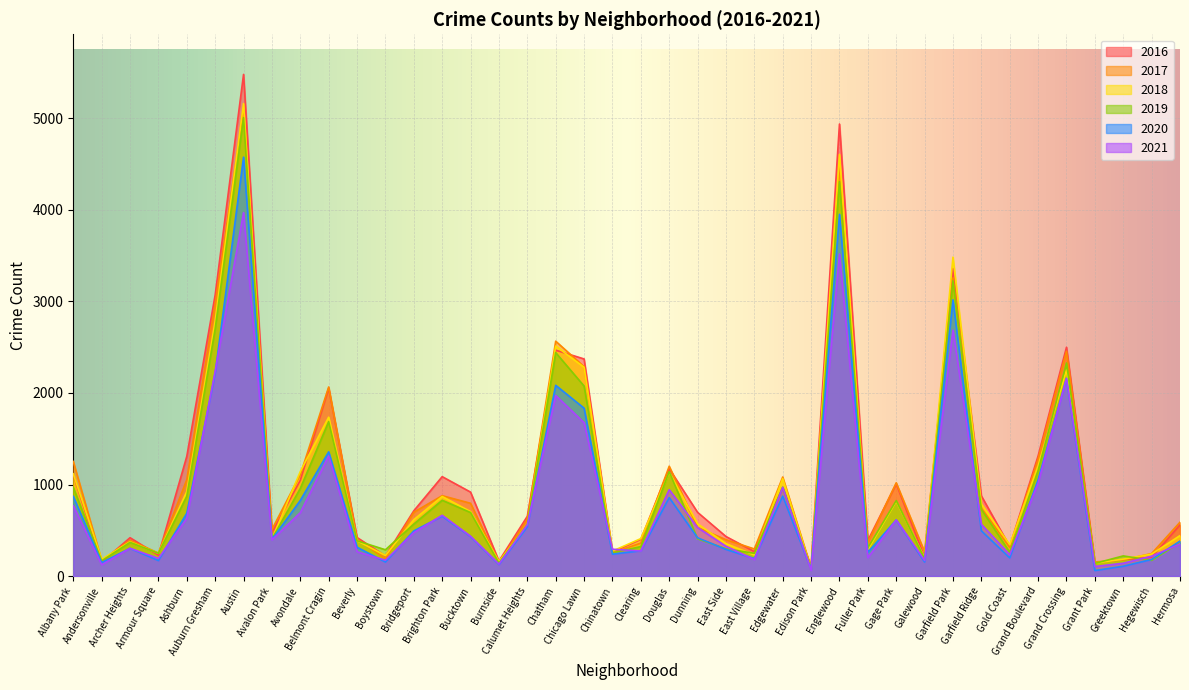

What is the total value across all series at Ashburn?

5472